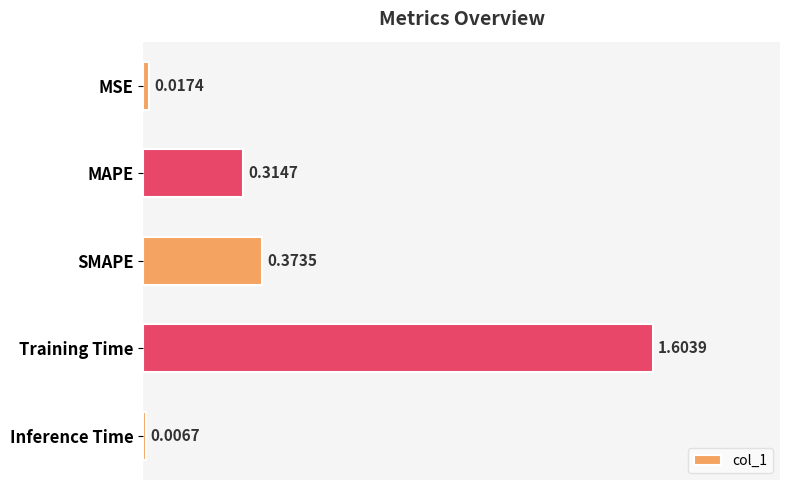

List the labels in order of value, largest first.

Training Time, SMAPE, MAPE, MSE, Inference Time